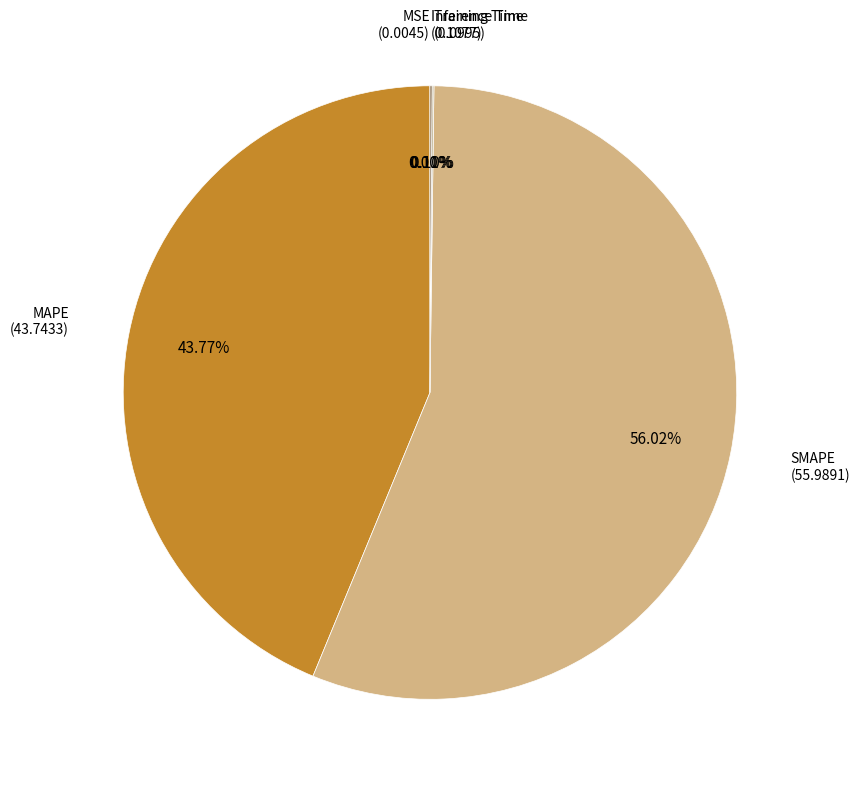

Which category has the smallest portion of the pie?

MSE